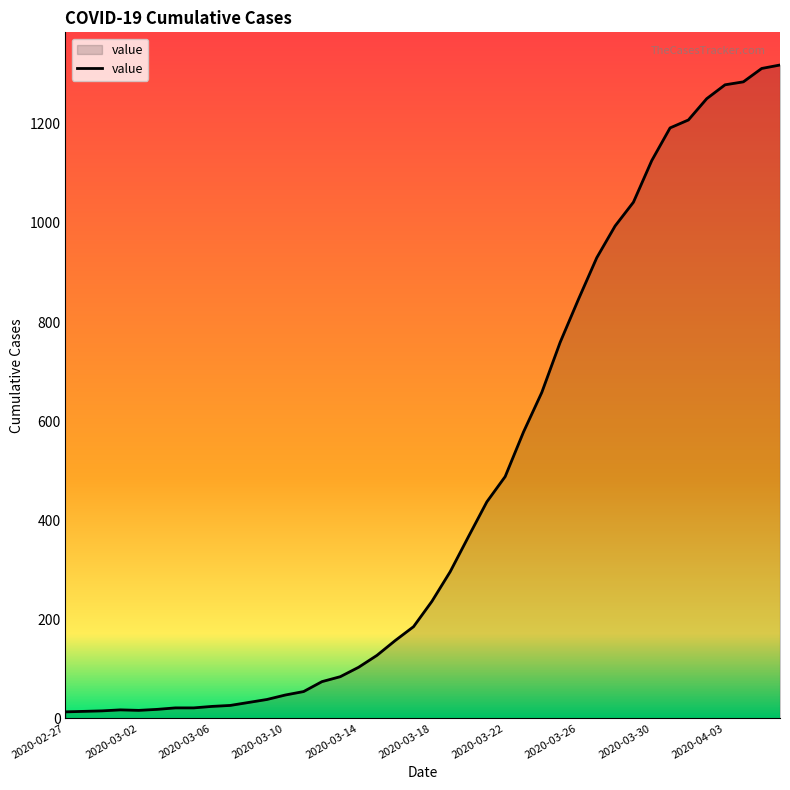

How many lines are shown in the chart?

1